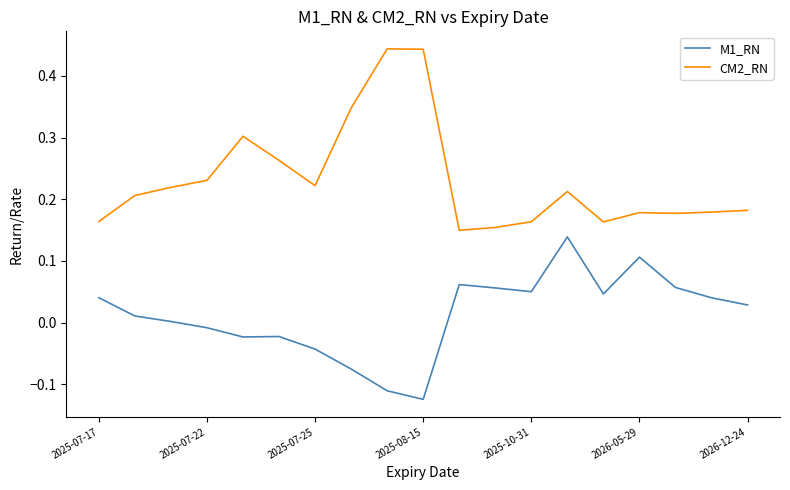

True or false: CM2_RN and M1_RN intersect in this chart.

False